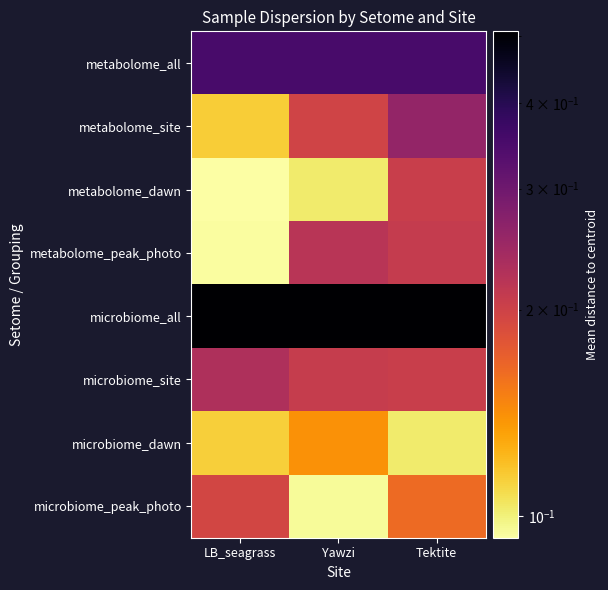

How many categories are shown in the chart?

3